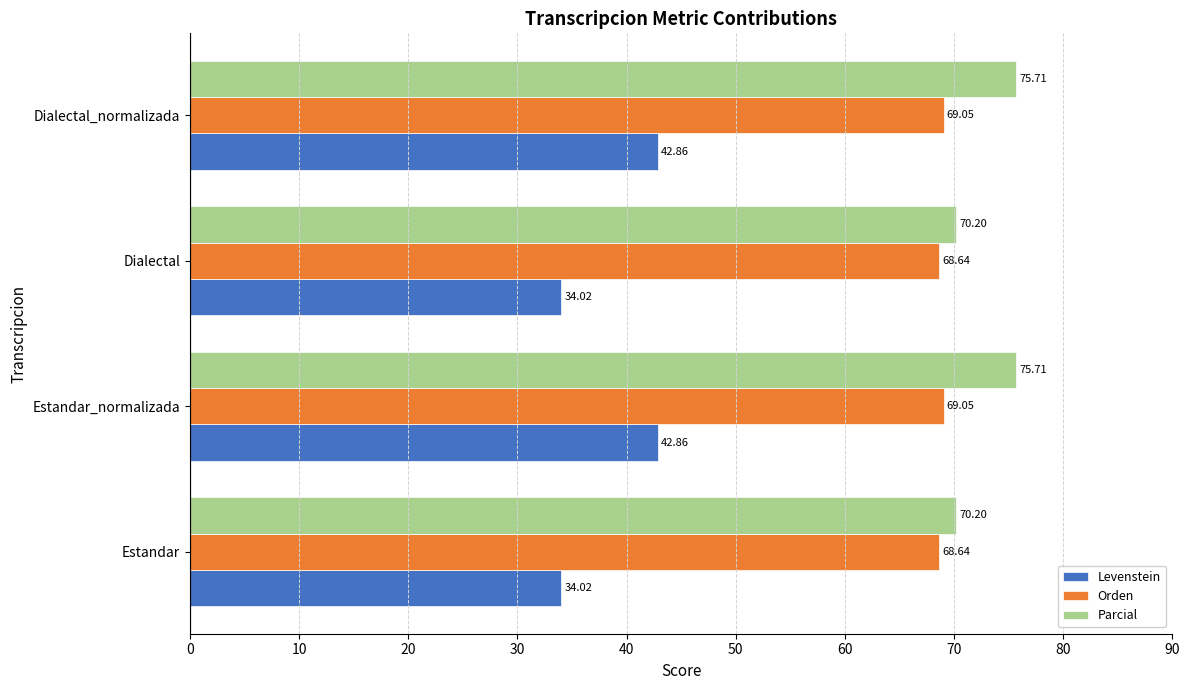

List the series in order of their peak value, lowest first.

Levenstein, Orden, Parcial